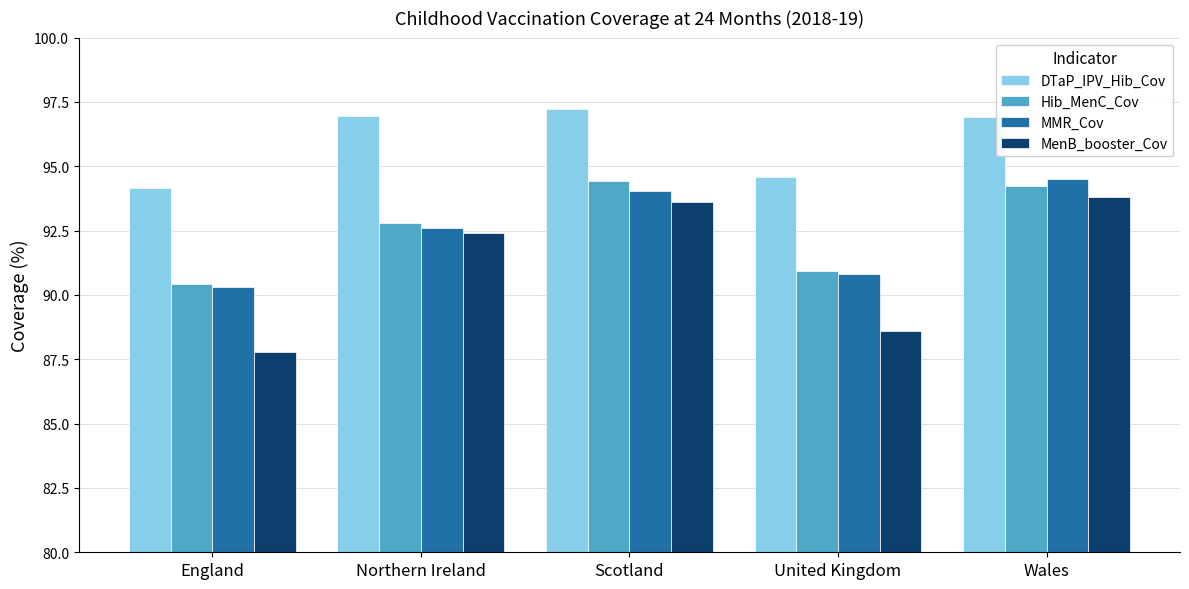

What is the highest value of the Hib_MenC_Cov series?

94.4